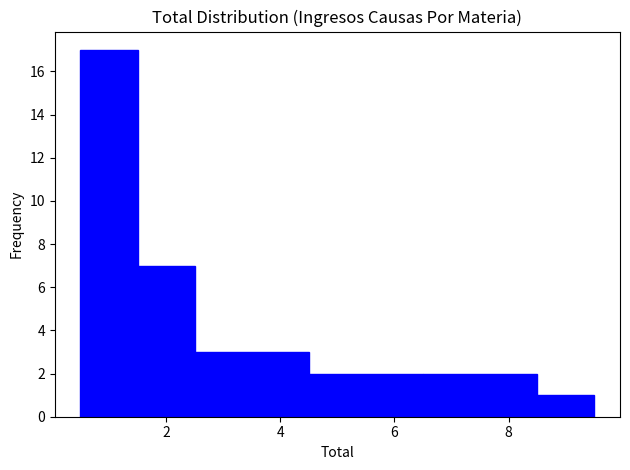

What is the height of the bar covering 2.5 to 4.5 on the x-axis? Neither the bar edges nor the heights are printed on the chart, so give them approximately, as read against the axes.

3